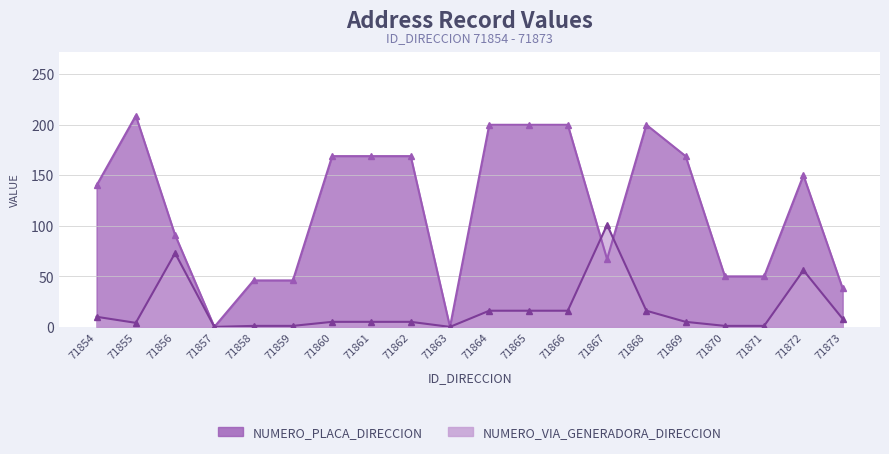

Reading left to right, transcribe all the data shown in this chart.

NUMERO_PLACA_DIRECCION: 71854=140	71855=209	71856=91	71857=0	71858=46	71859=46	71860=169	71861=169	71862=169	71863=0	71864=200	71865=200	71866=200	71867=67	71868=200	71869=169	71870=50	71871=50	71872=150	71873=38
NUMERO_VIA_GENERADORA_DIRECCION: 71854=10	71855=4	71856=73	71857=0	71858=1	71859=1	71860=5	71861=5	71862=5	71863=0	71864=16	71865=16	71866=16	71867=101	71868=16	71869=5	71870=1	71871=1	71872=56	71873=8